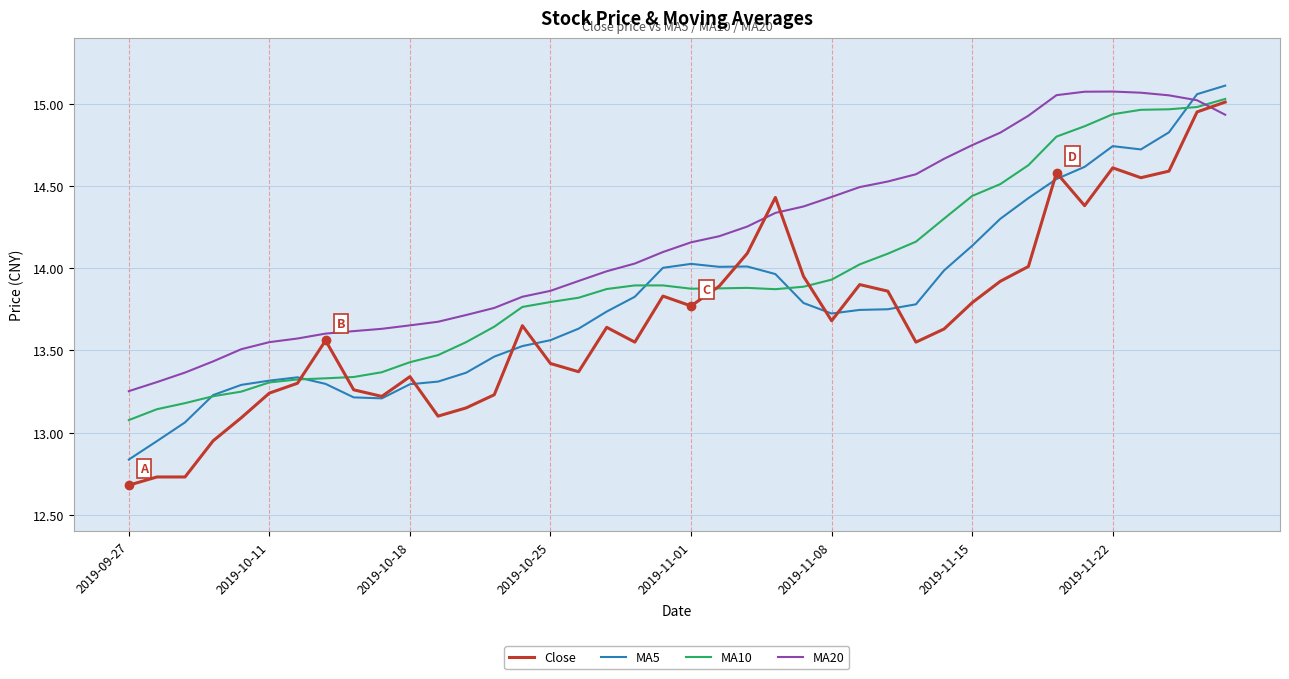

How many times do MA10 and MA20 cross each other?

1